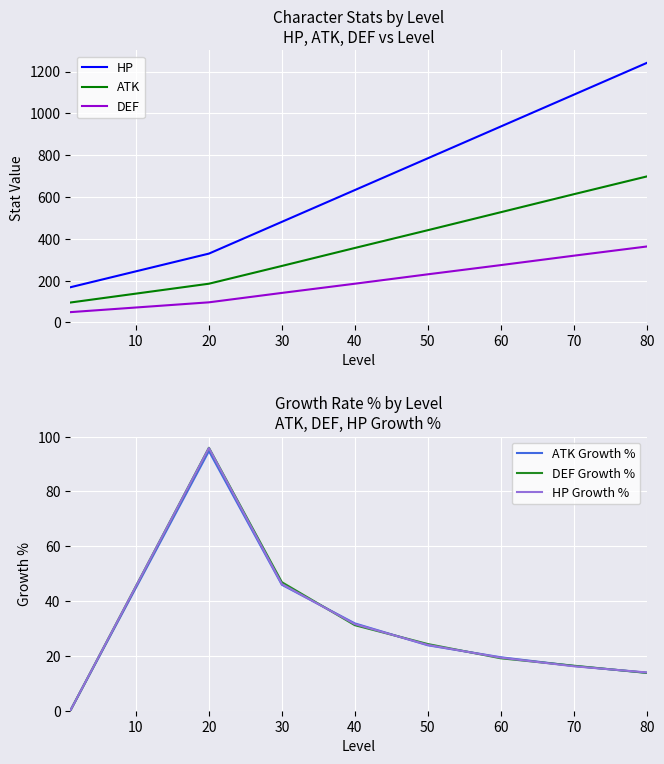

How many ATK values are between 270 and 613?

5